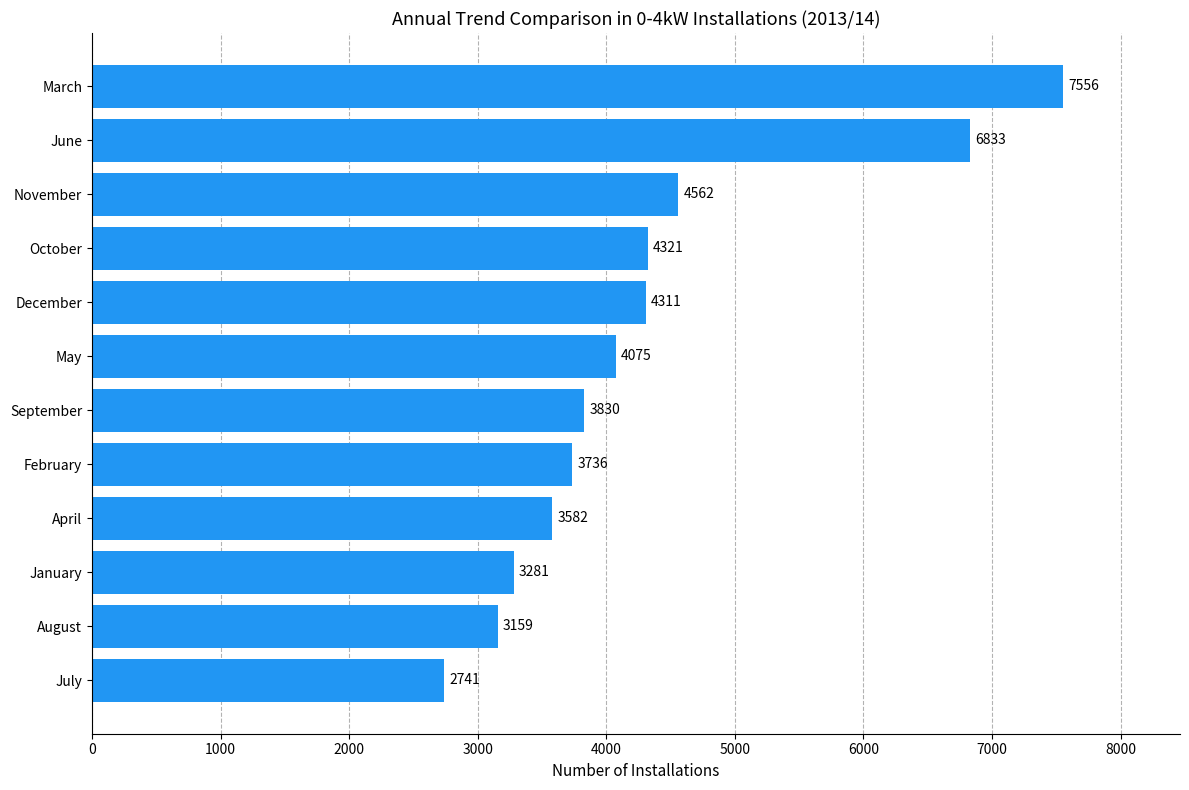

Are the bars horizontal?

Yes